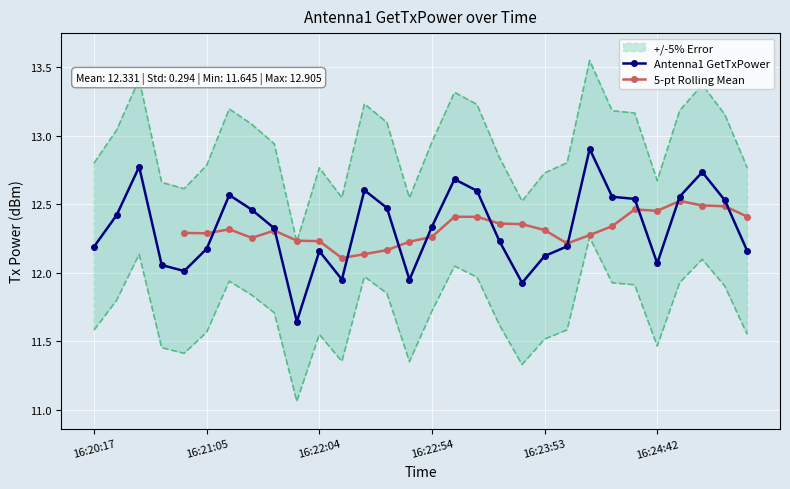

Is it true that the value at 16:25:21 is 21.5?

False